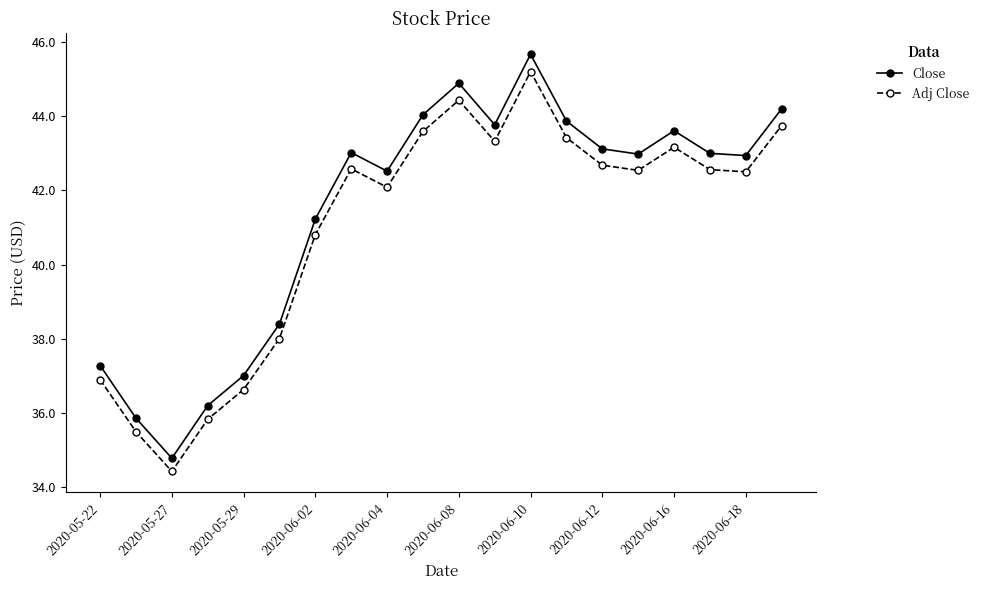

What is the sum of all Close values?

828.4